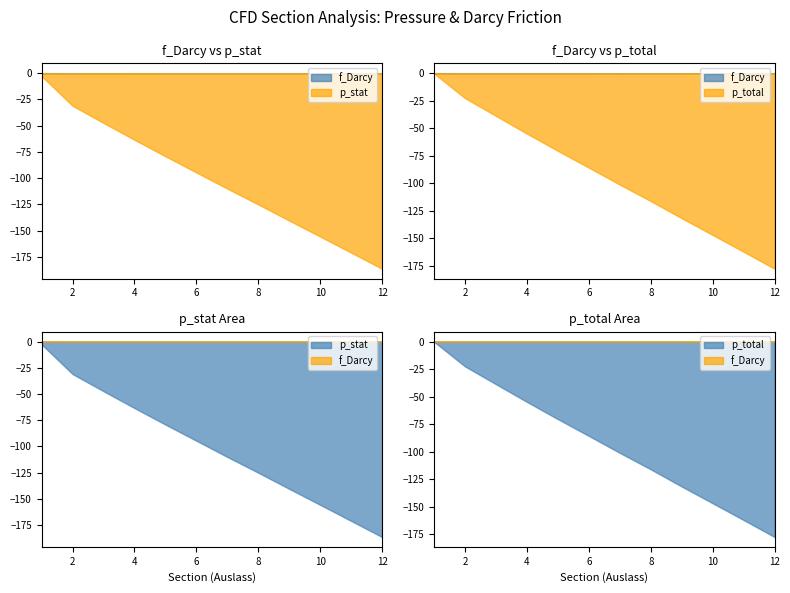

Rank the categories by f_Darcy value from lowest to highest.

7, 9, 10, 11, 8, 6, 5, 12, 4, 3, 2, 1